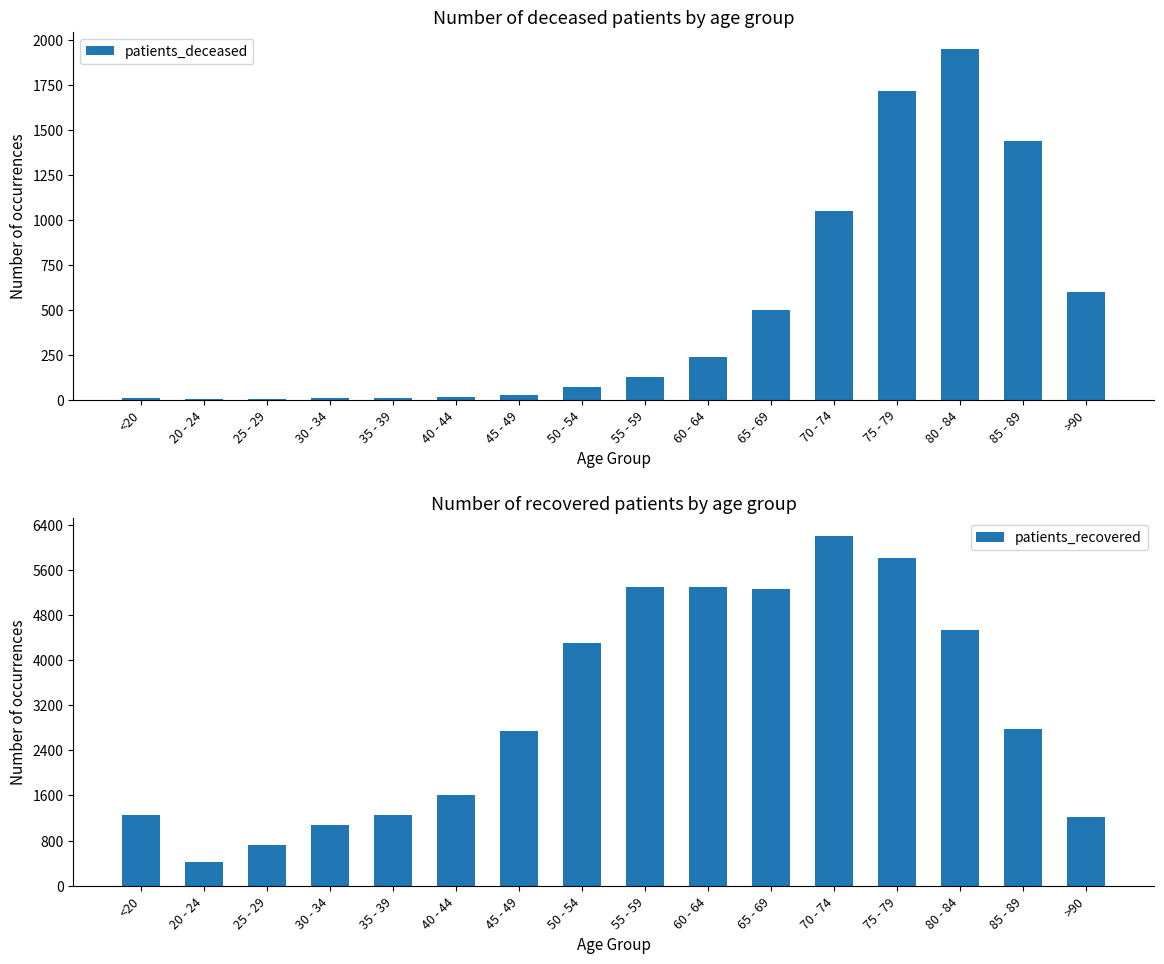

Which series has the widest spread of values?

patients_recovered